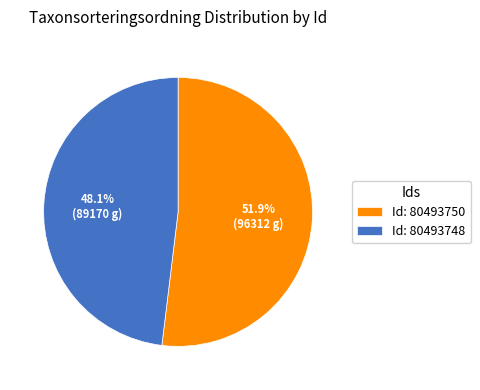

Approximately how many times larger is the value at Id: 80493750 compared to Id: 80493748?

1.1